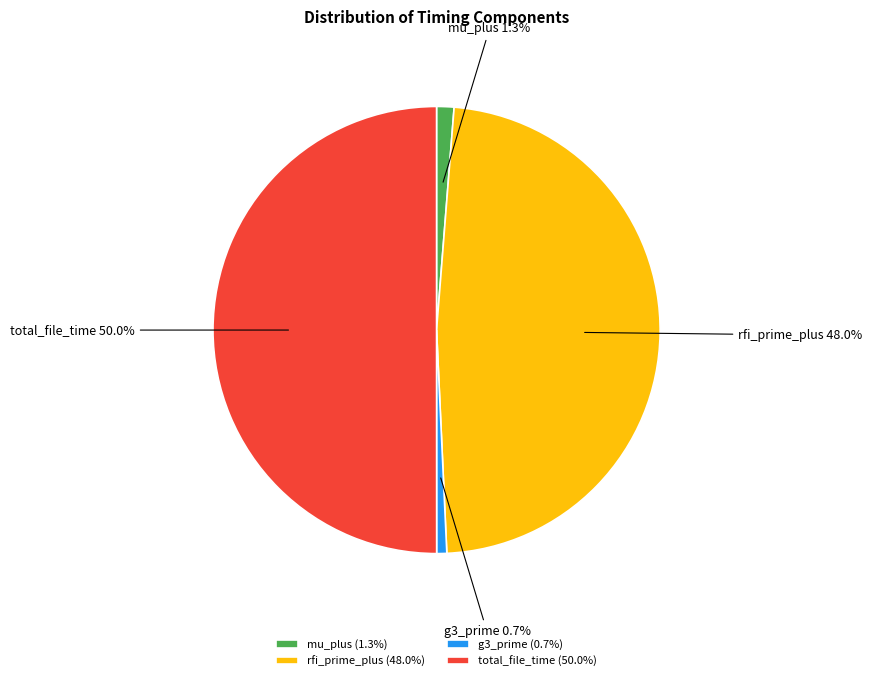

Which has a higher value, mu_plus or total_file_time?

total_file_time